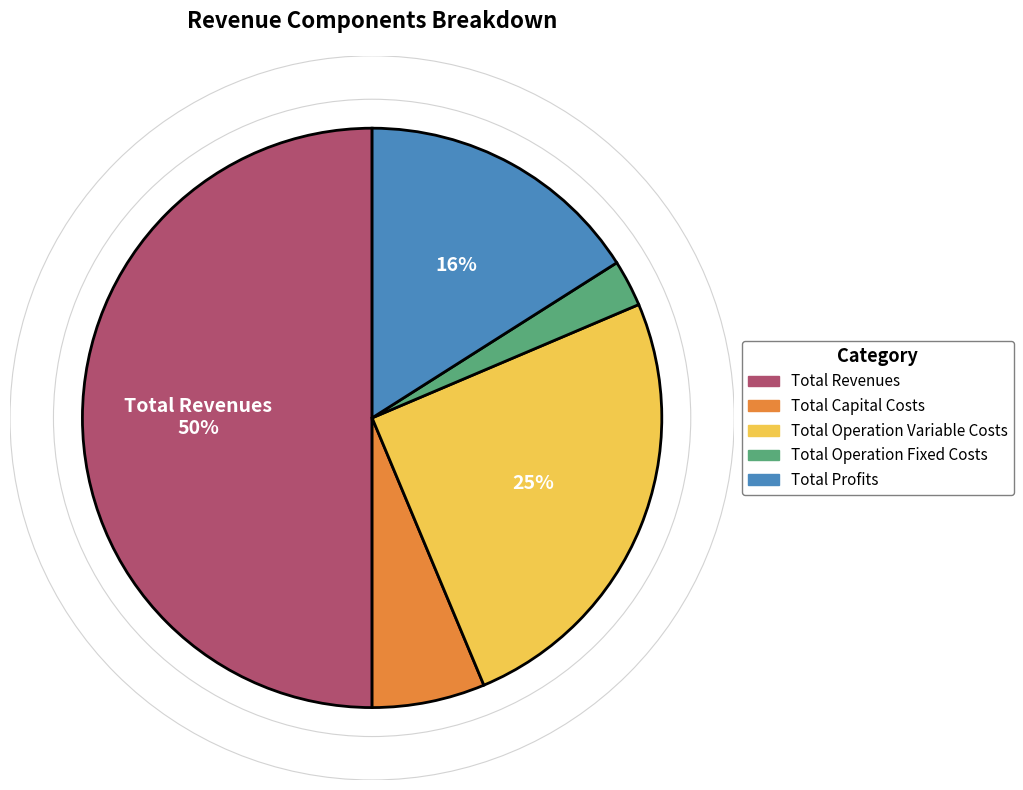

How many slices are in this pie chart?

5